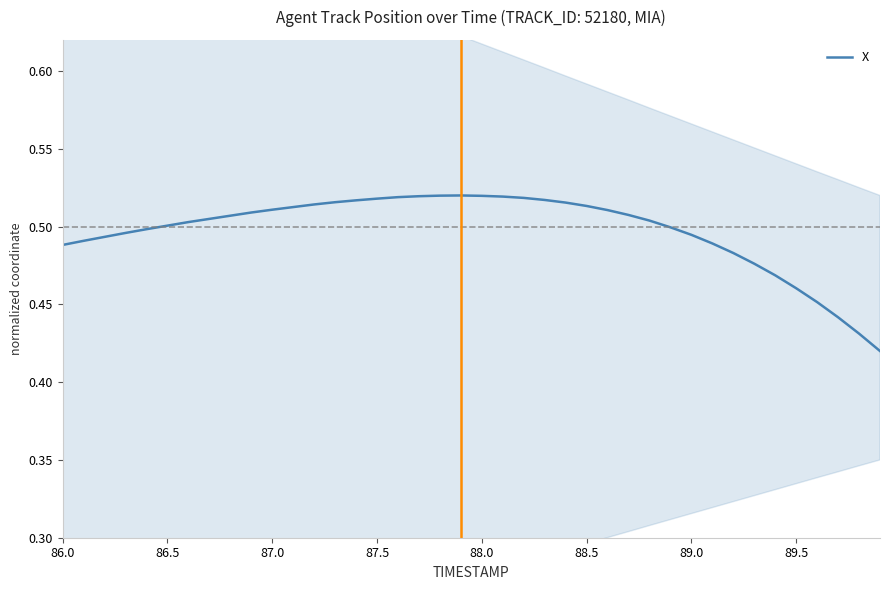

Is it true that X equals 0.5 at 86.5?

True